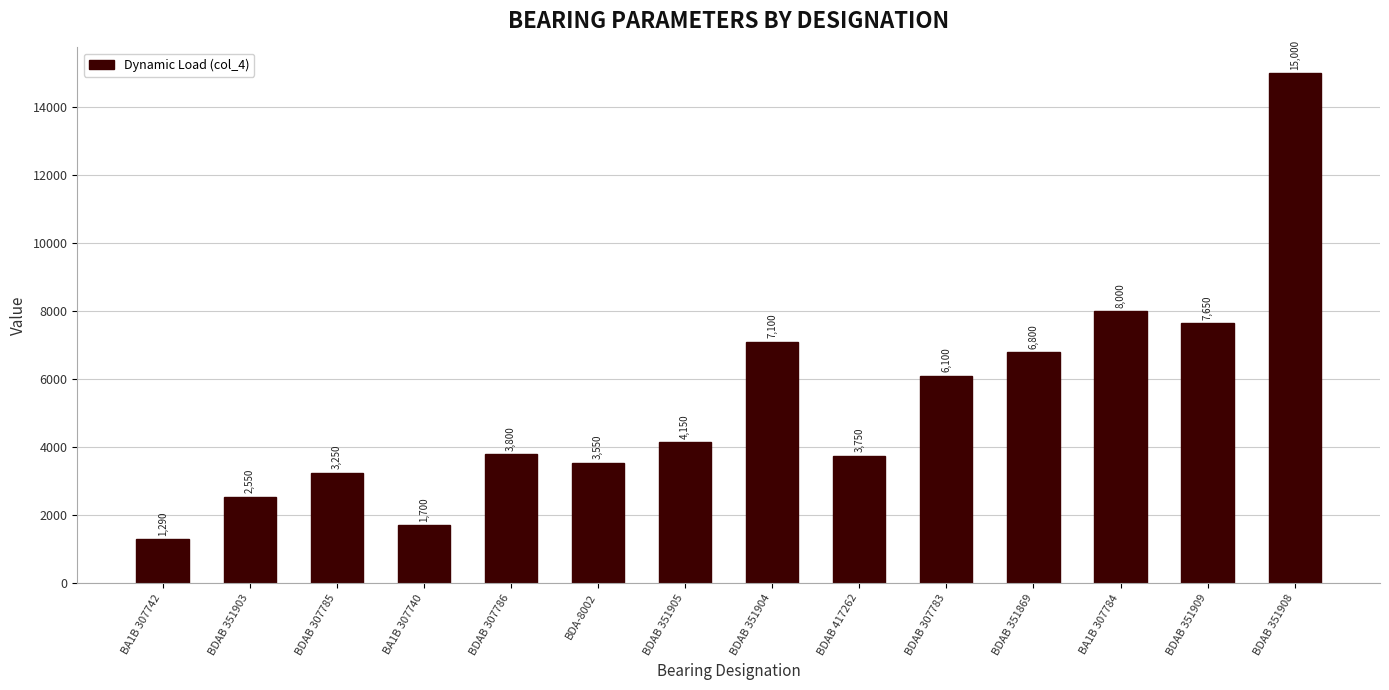

Reading left to right, extract all data points from this chart.

1290	2550	3250	1700	3800	3550	4150	7100	3750	6100	6800	8000	7650	15000